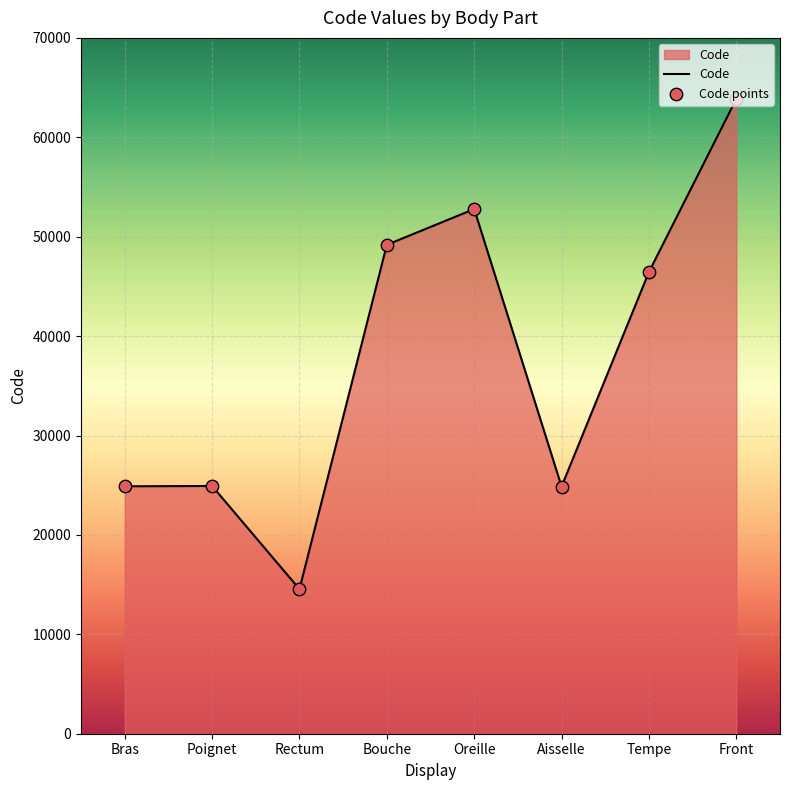

What is the sum of all values?

301498